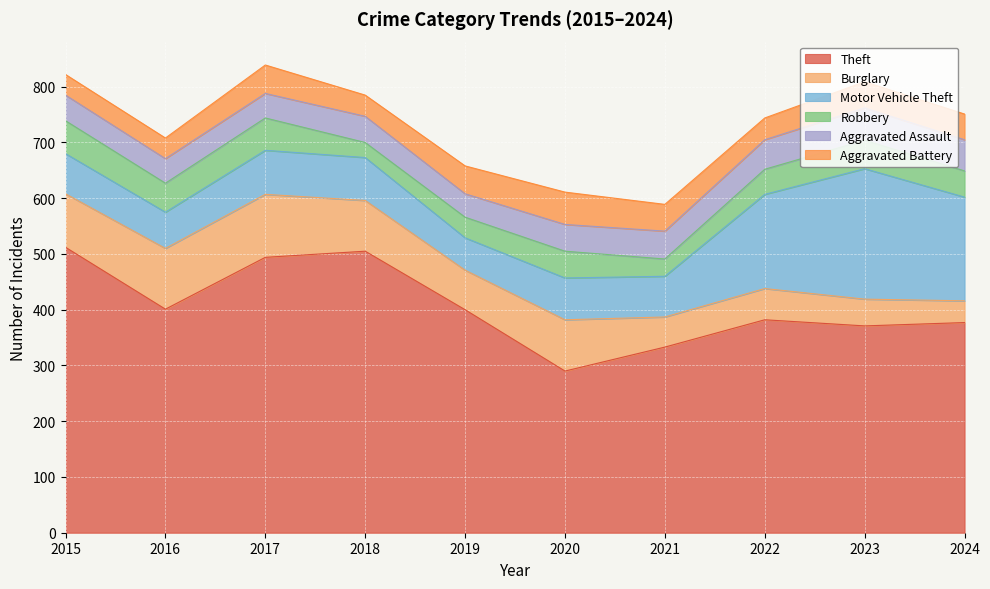

What is the difference between the Aggravated Battery values at 2022 and 2023?

8